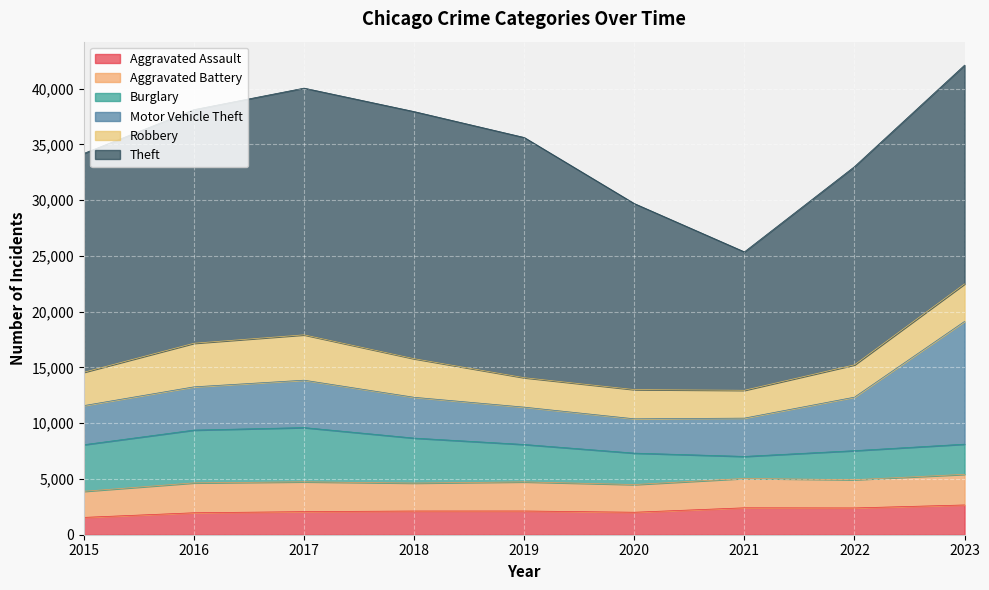

What are all the series names shown in the legend?

Aggravated Assault, Aggravated Battery, Burglary, Motor Vehicle Theft, Robbery, Theft